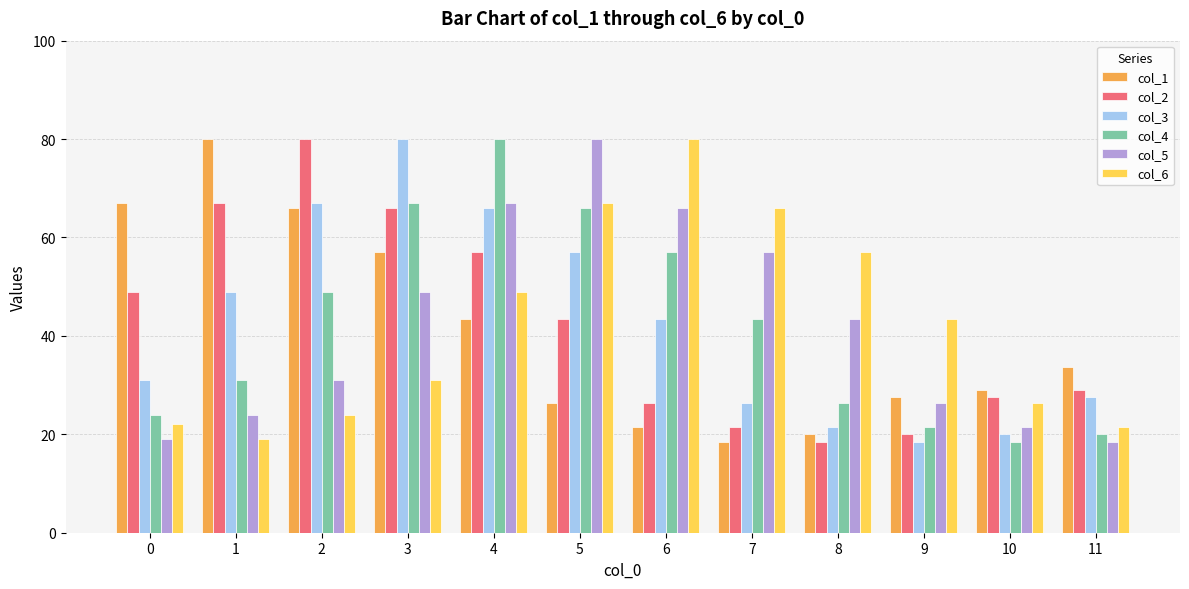

What is the spread (max minus min) of values at 8?

38.7